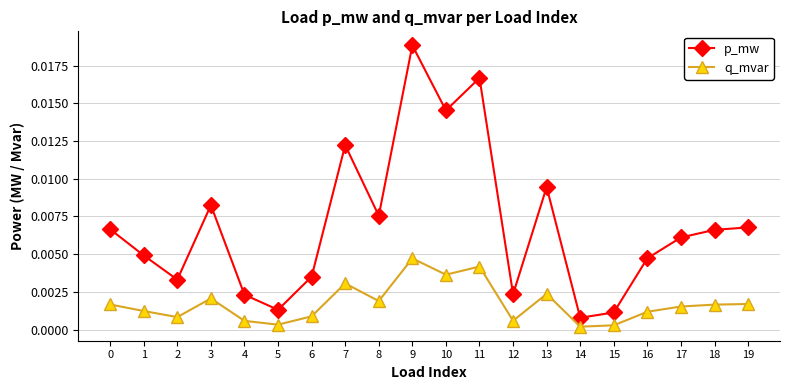

Which series has the largest total across all categories?

p_mw